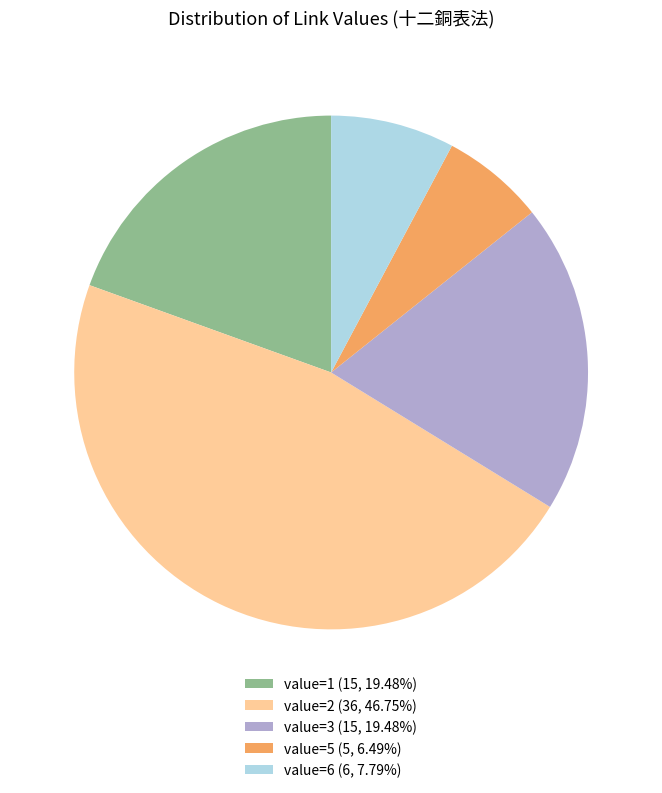

Is the sum of value=3 (15, 19.48%) and value=1 (15, 19.48%) greater than half?

No